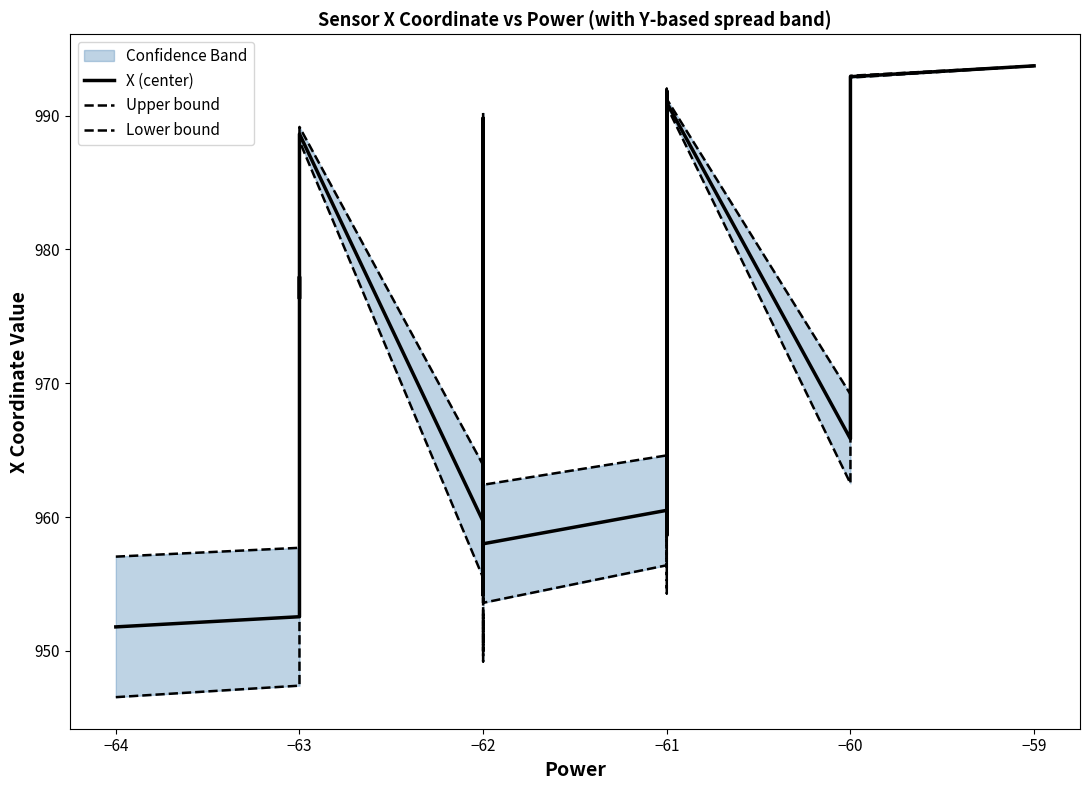

True or false: Lower bound and X (center) cross at least once.

False